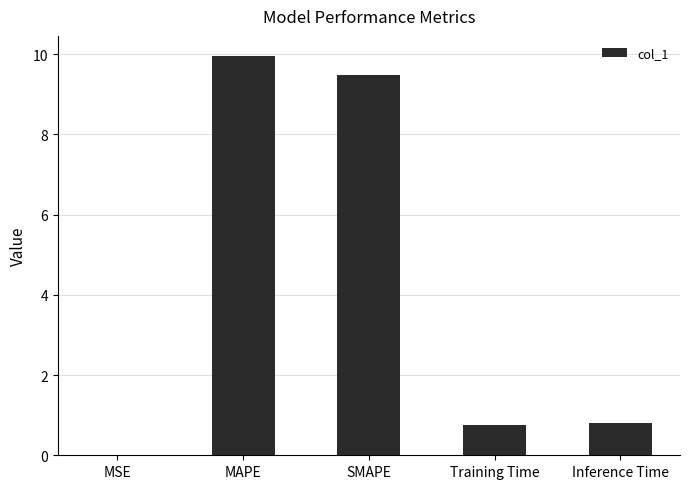

Does the chart contain stacked bars?

No